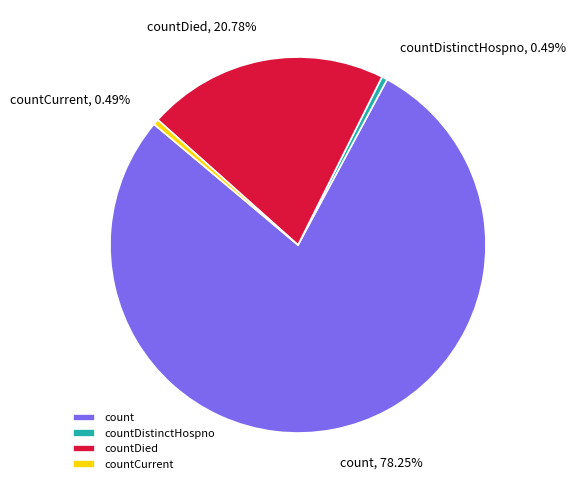

Count the number of slices in the pie.

4